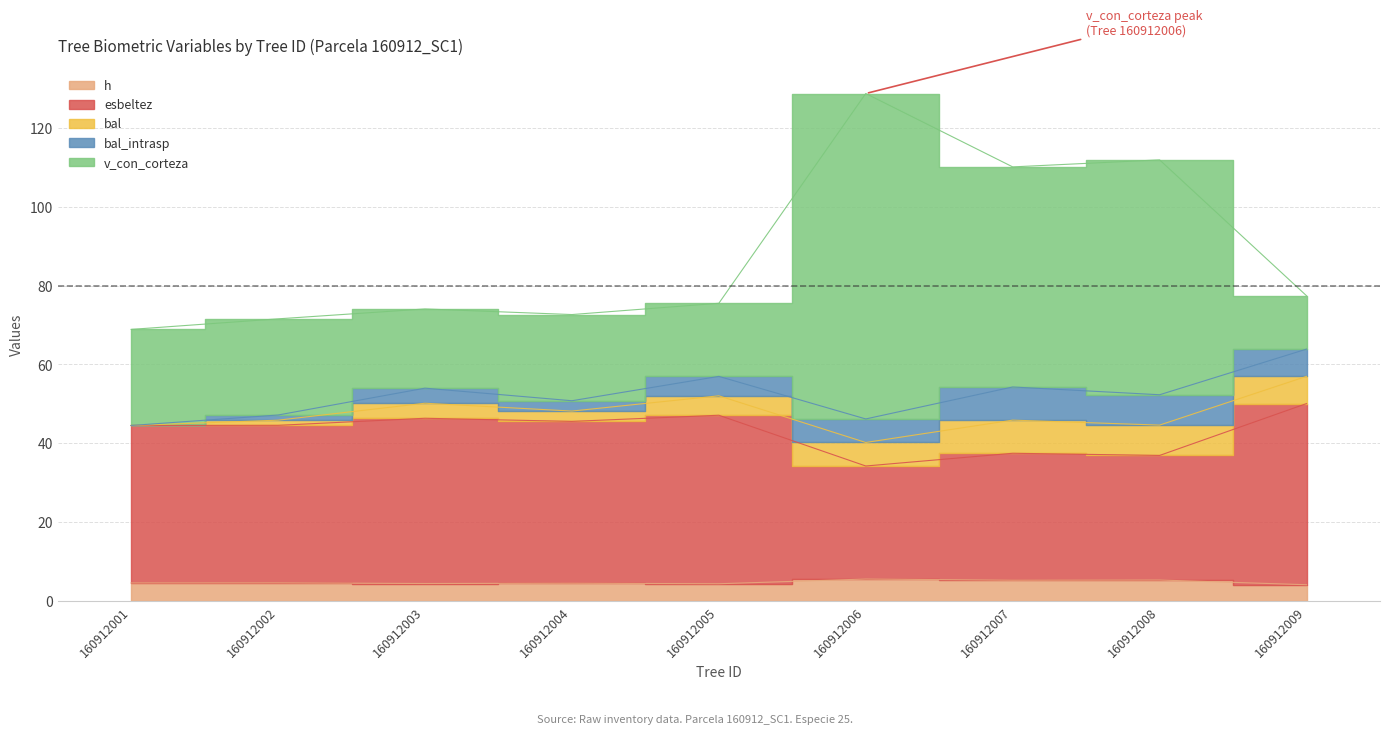

Where is the first local maximum for esbeltez?

160912003